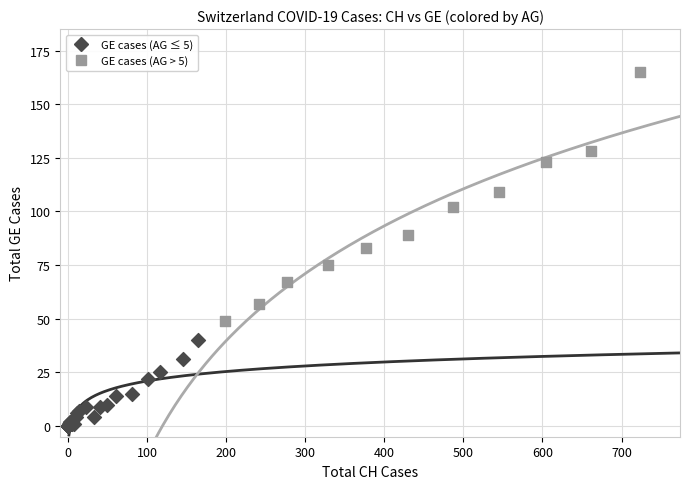

Which series contains the lowest Y value?

GE cases (AG ≤ 5)